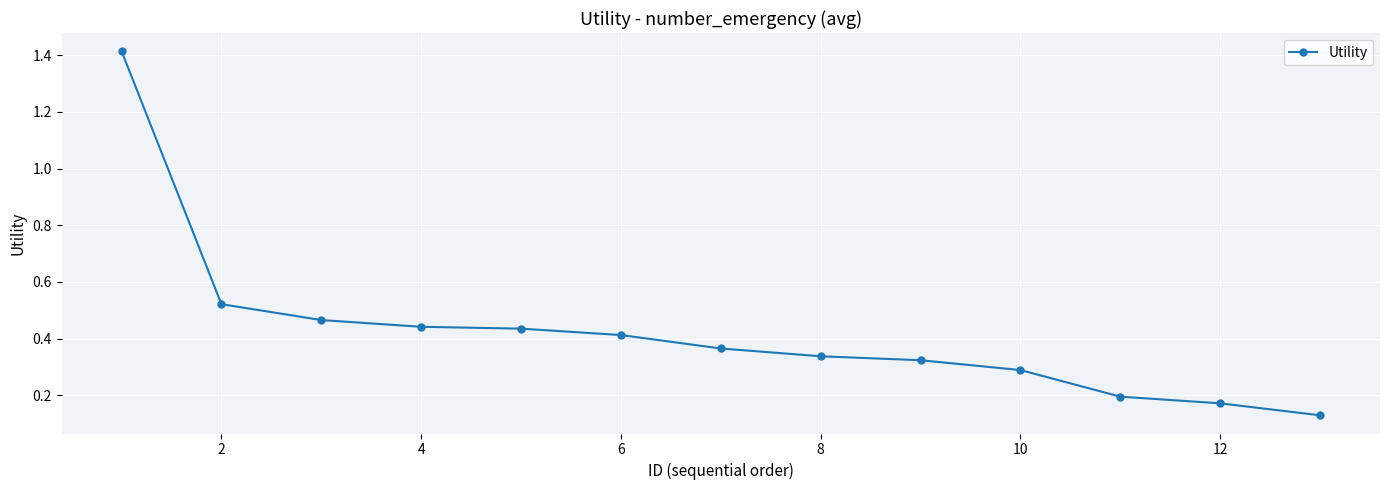

Count the values in the range 0 to 1.

12